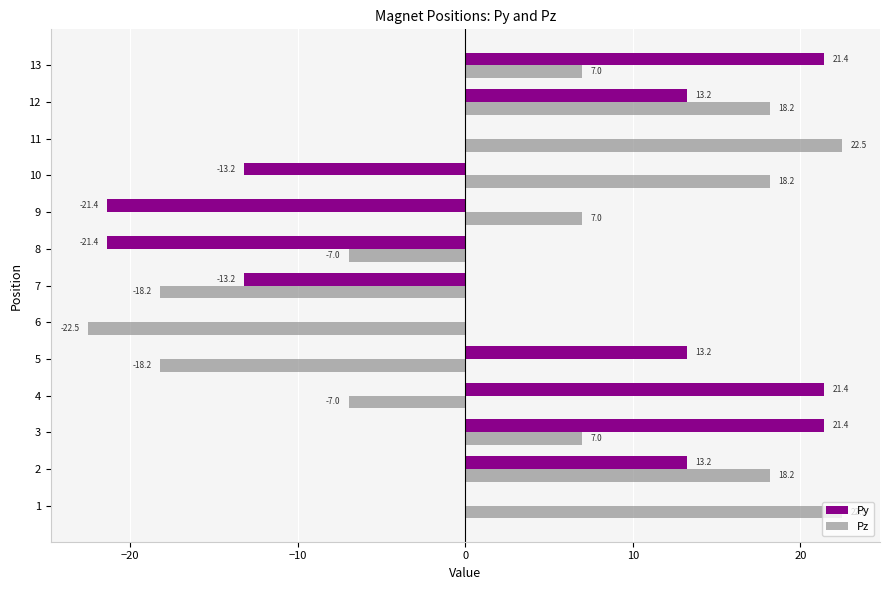

What is the maximum value shown in the chart?

22.5